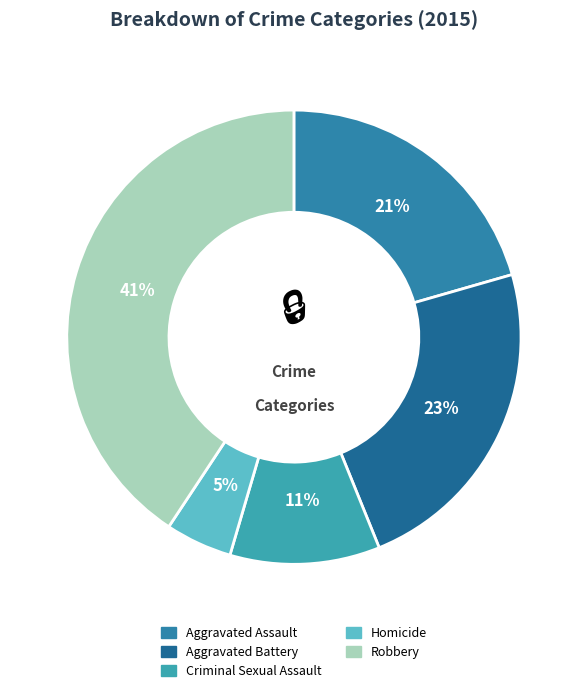

Does Criminal Sexual Assault represent more than half of the total?

No